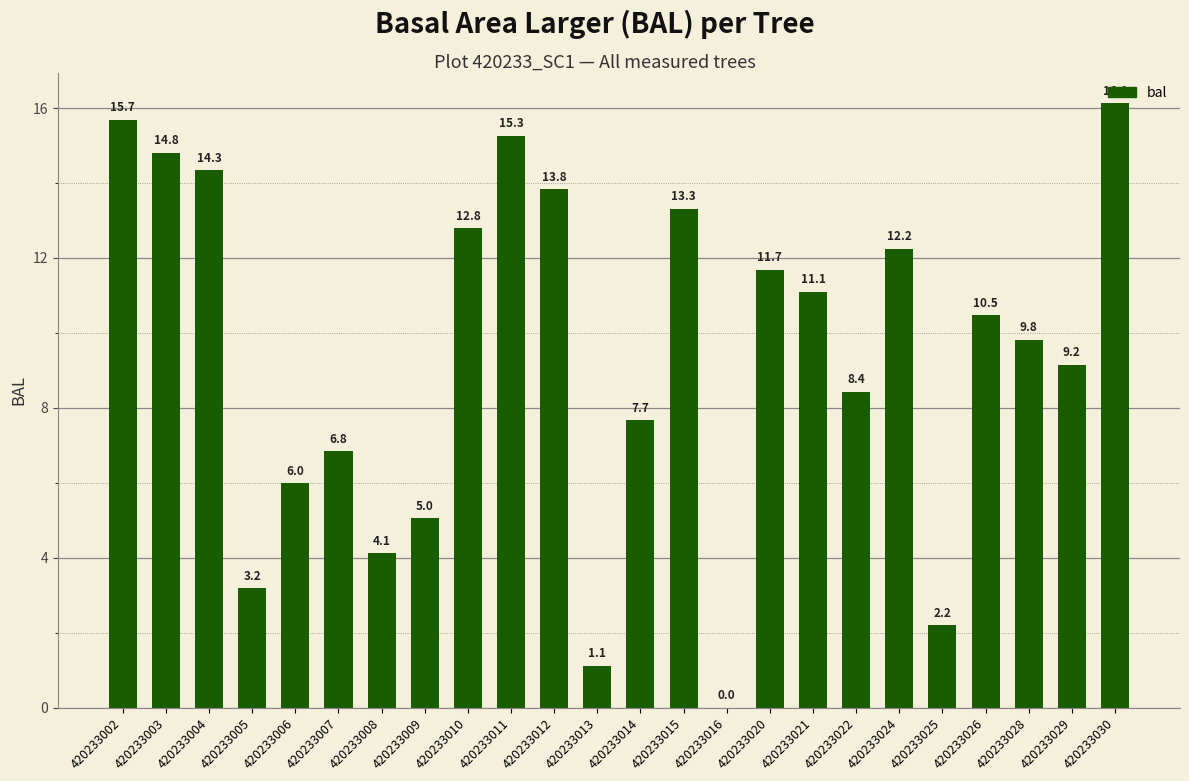

Approximately how many times larger is the value at 420233014 compared to 420233022?

0.9